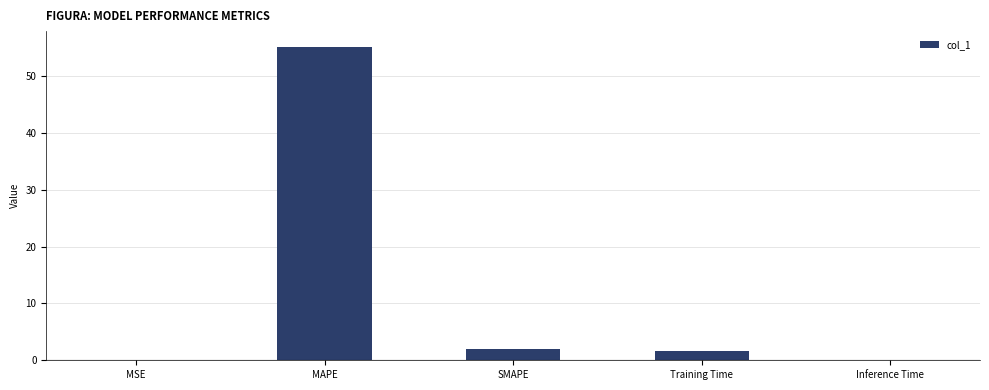

True or false: the data shows 89.2 at MAPE.

False